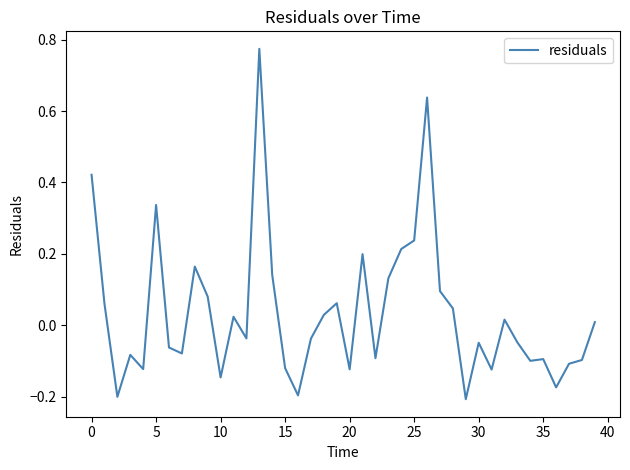

Does the chart have visible grid lines?

No